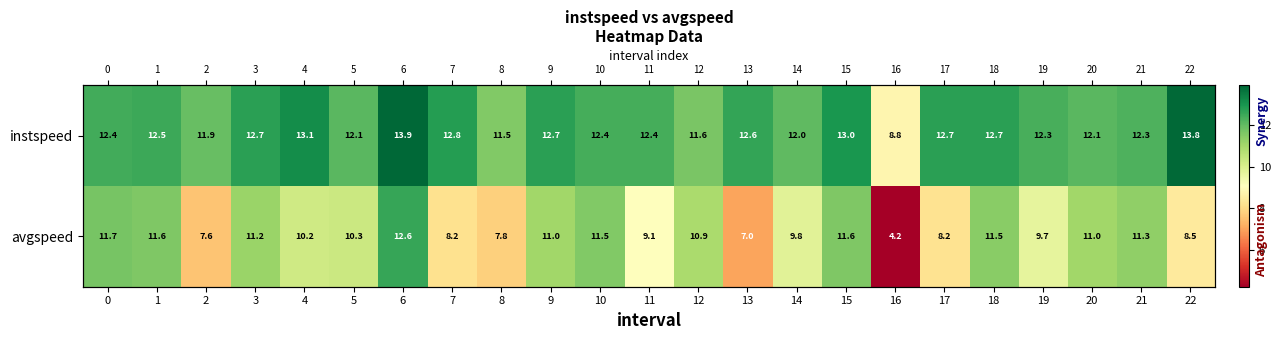

How many data points in instspeed are above 12?

19